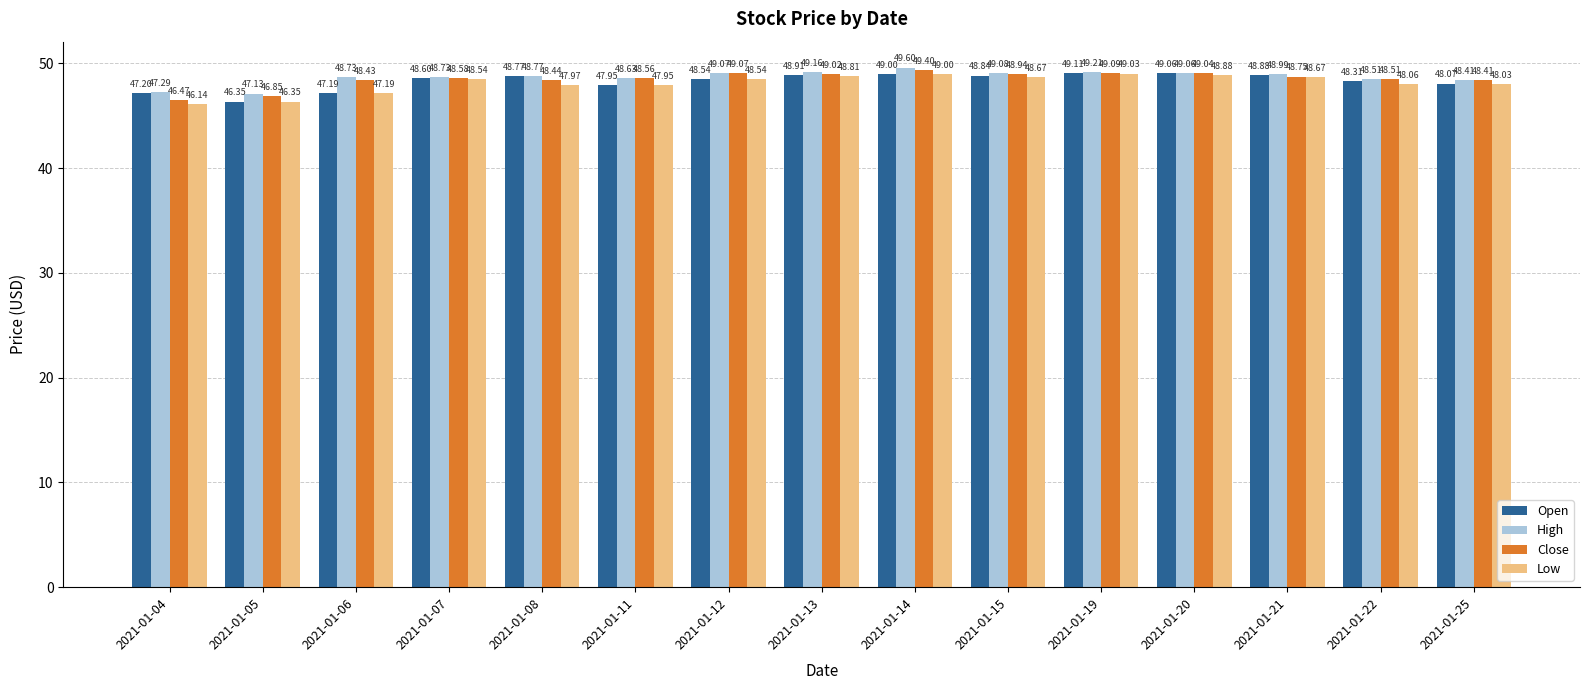

At which category is the sum across all series the highest?

2021-01-14